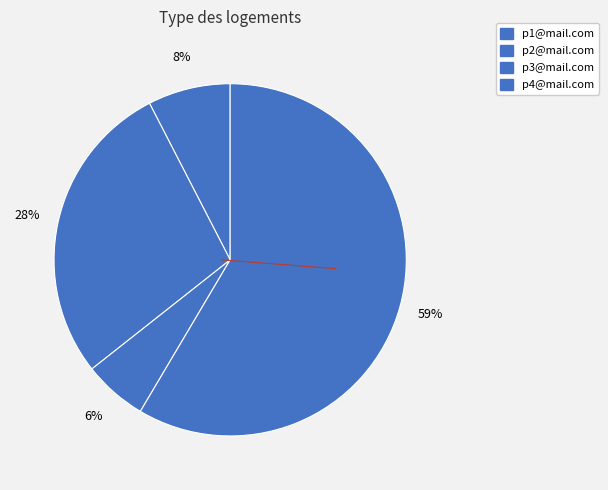

How many segments does this pie chart have?

4